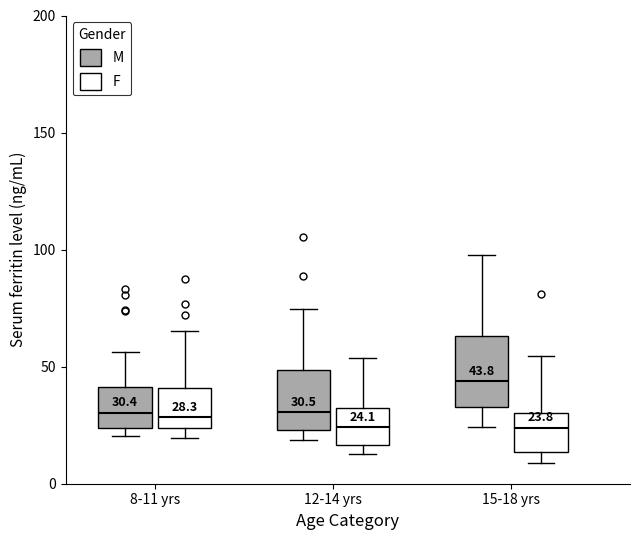

Which box is the tallest, from its lower edge to its upper edge?

15-18 yrs (M)